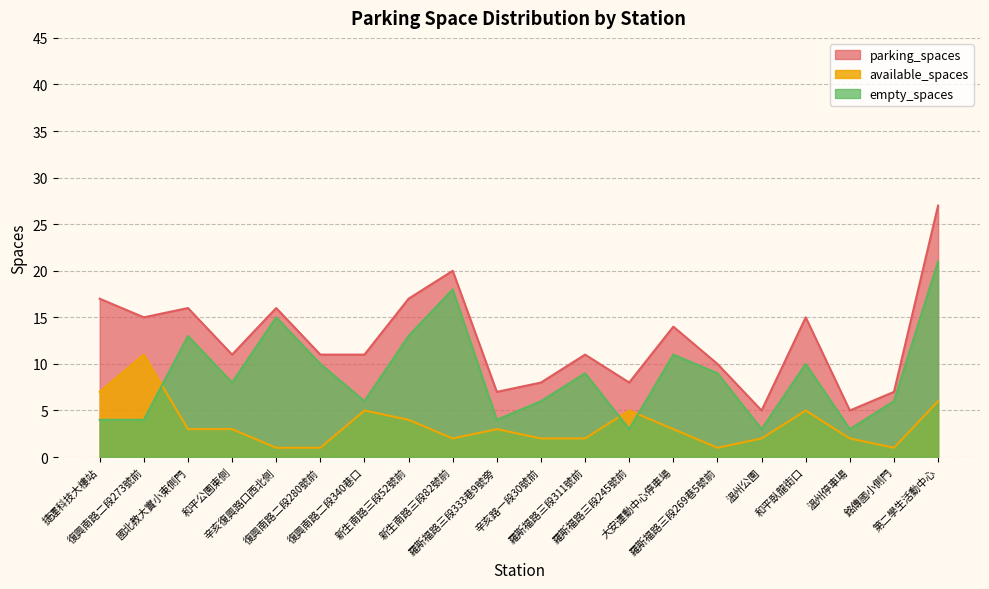

Rank the series by their maximum value, from lowest to highest.

available_spaces, empty_spaces, parking_spaces